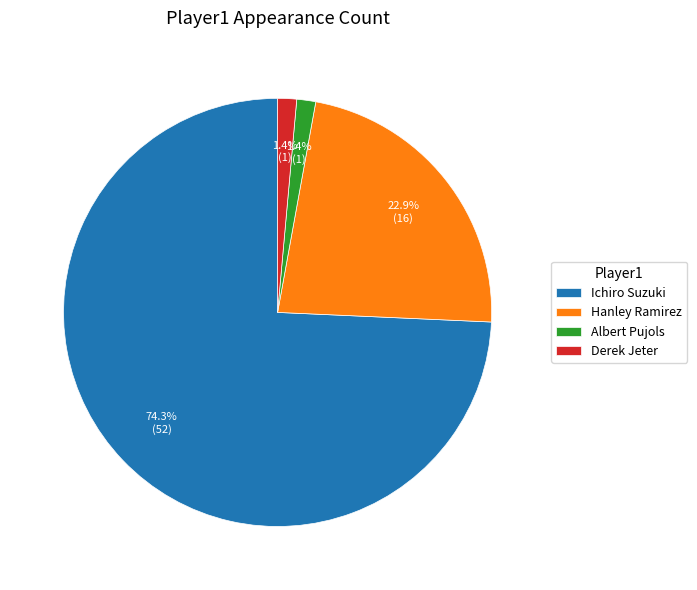

The Hanley Ramirez slice represents 23% of the pie. True or false?

True